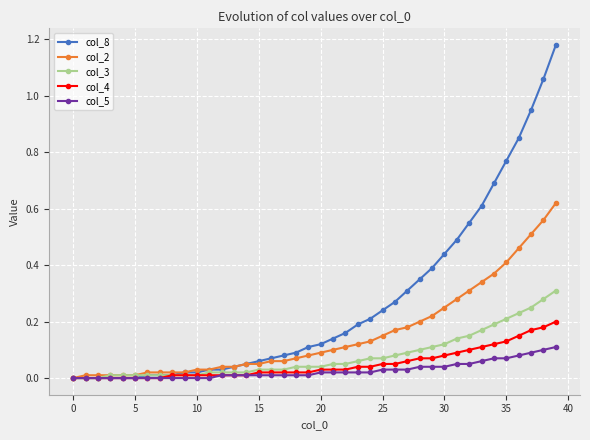

List the series in order of their peak value, highest first.

col_8, col_2, col_3, col_4, col_5